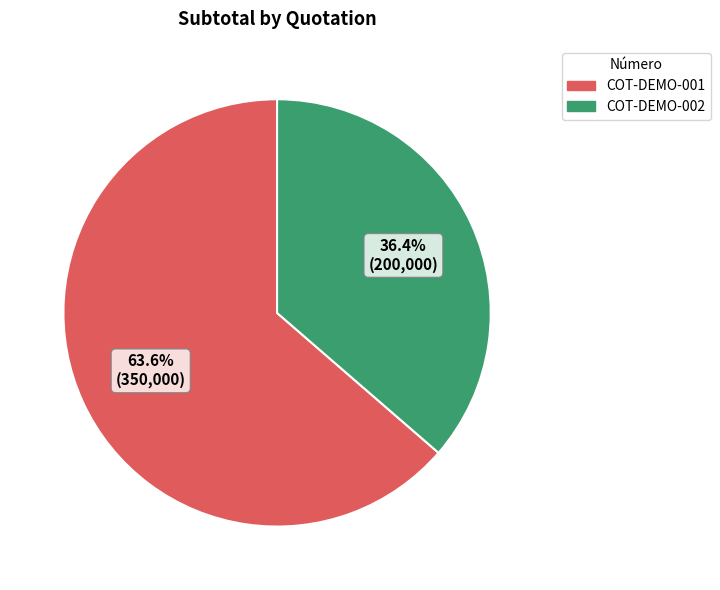

Which category has the biggest portion of the pie?

COT-DEMO-001